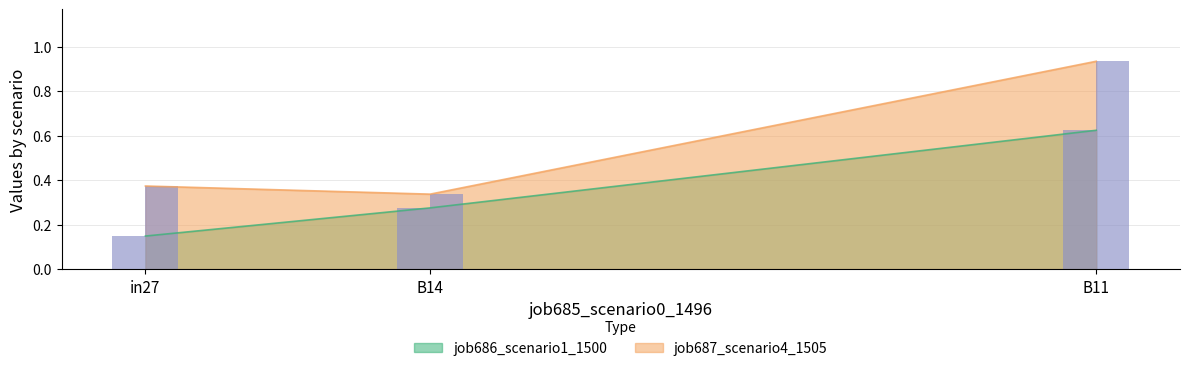

Is the value of job687_scenario4_1505 at in27 greater than the value of job686_scenario1_1500 at in27?

Yes